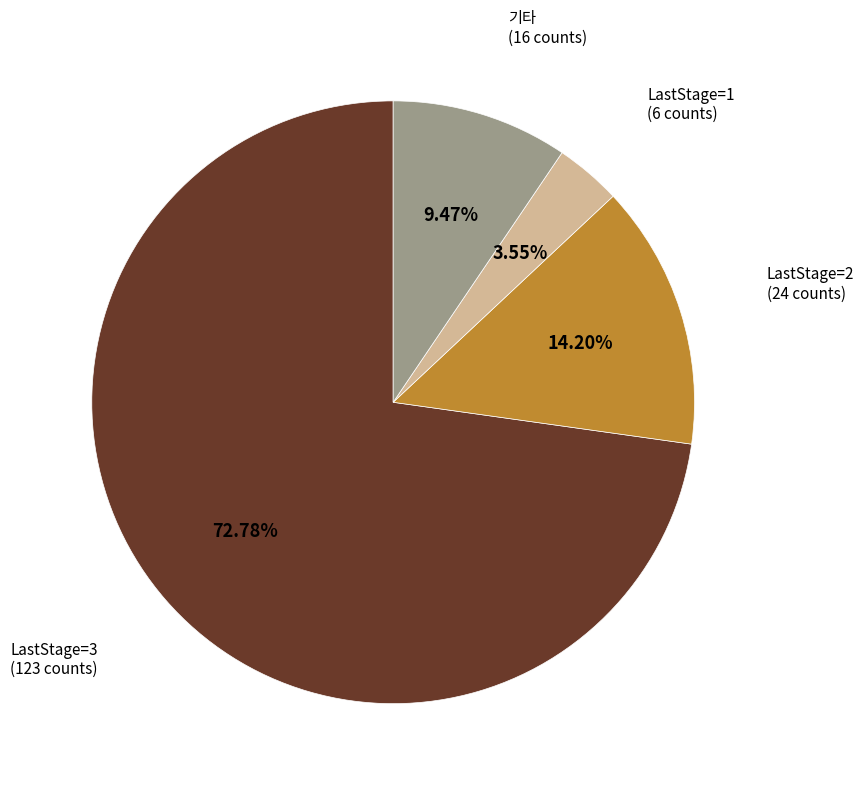

To the nearest percent, what is the difference between the largest and smallest slice percentages?

69%